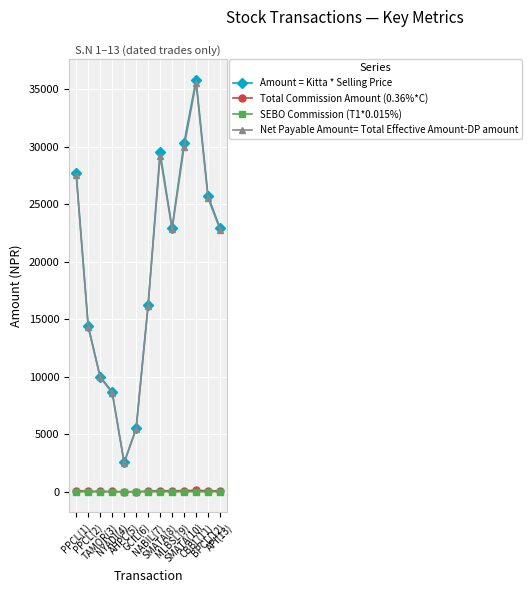

True or false: Amount = Kitta * Selling Price and SEBO Commission (T1*0.015%) cross at least once.

False